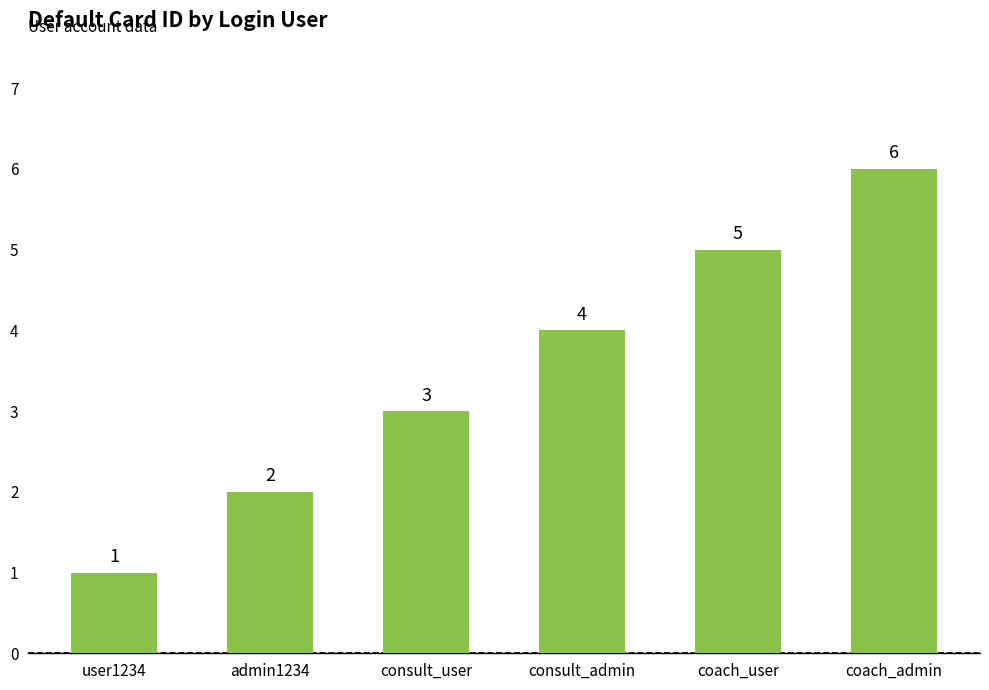

Does the chart contain any negative values?

No